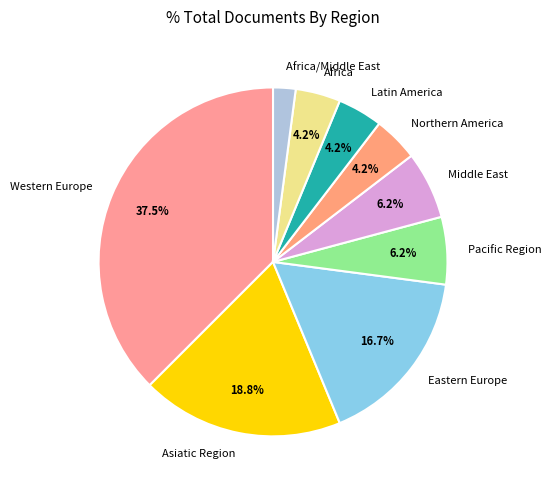

Approximately how many times larger is the value at Eastern Europe compared to Africa/Middle East?

8.0